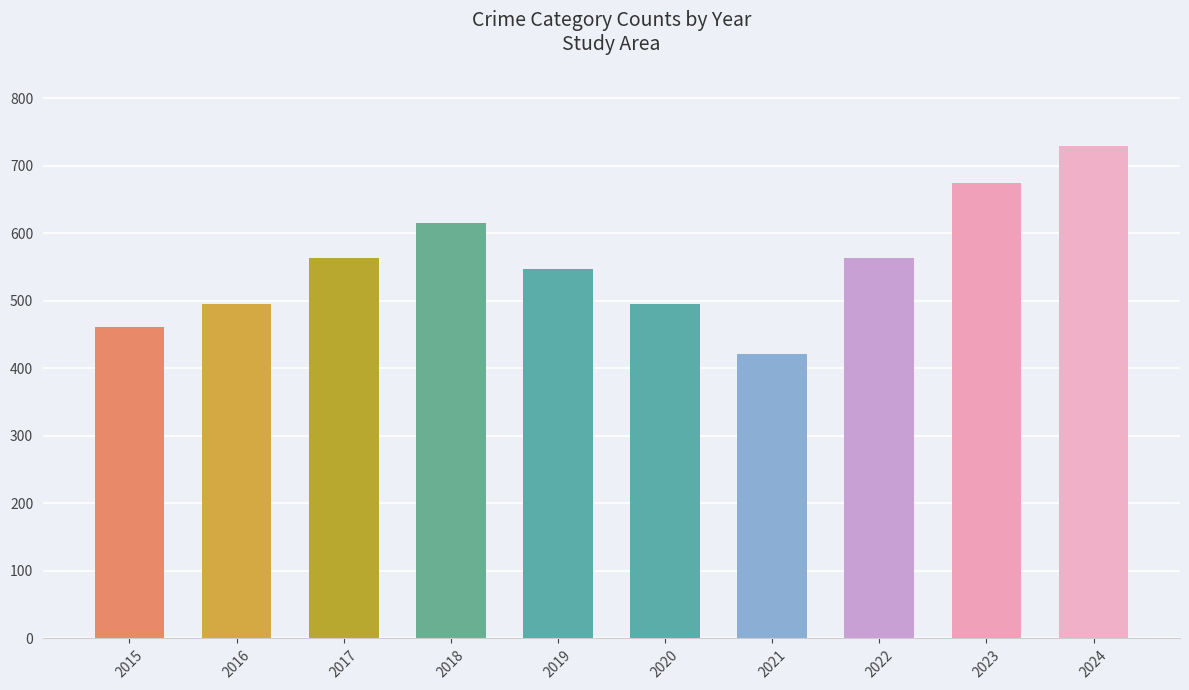

What is the sum of the values at 2018 and 2021?

1036